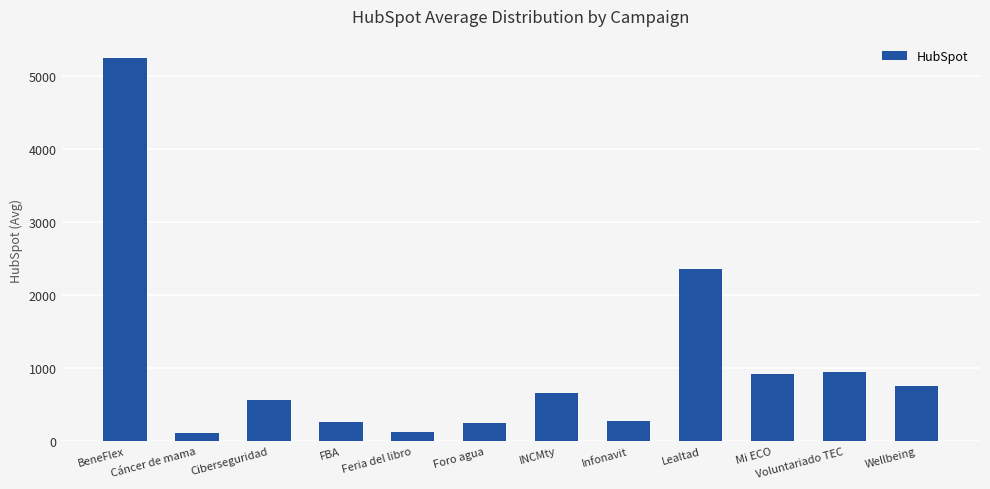

What is the value of the 4th bar from the left?

256.0